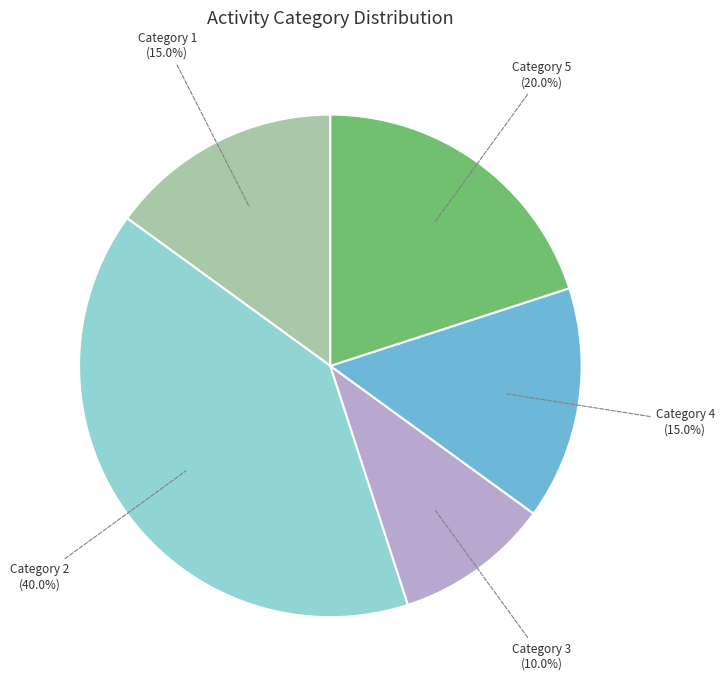

Is there a majority slice in this chart?

No